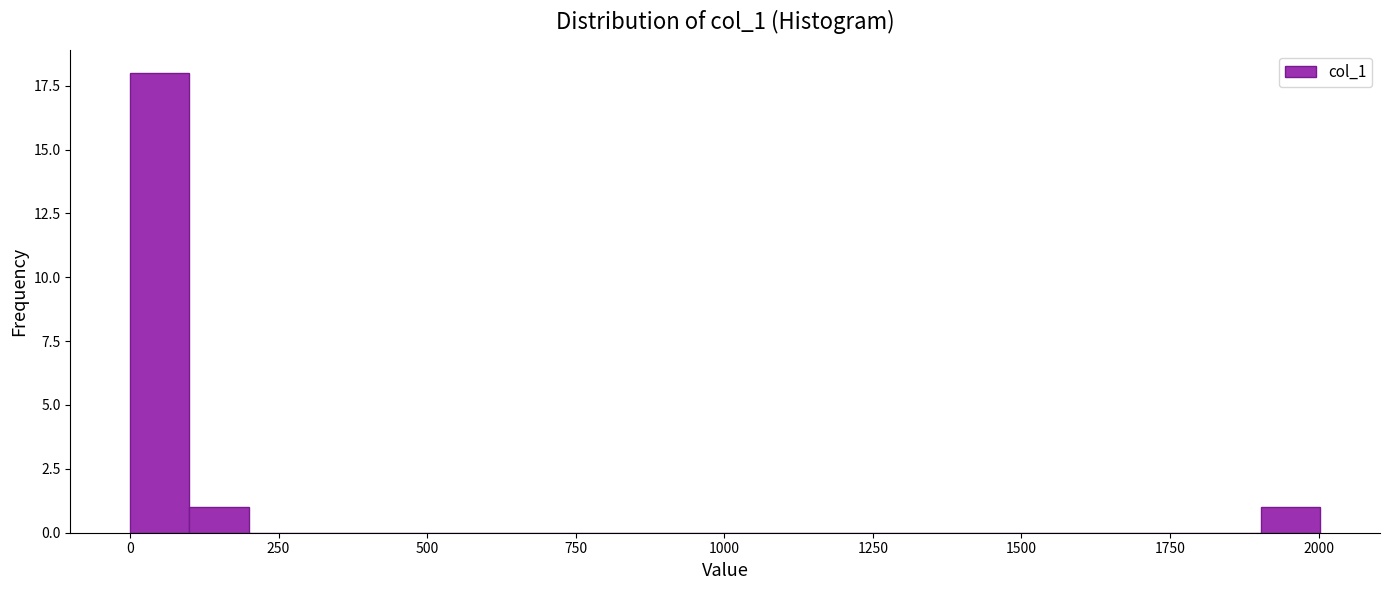

Read against the x-axis, roughly where is the centre of the tallest bar?

50